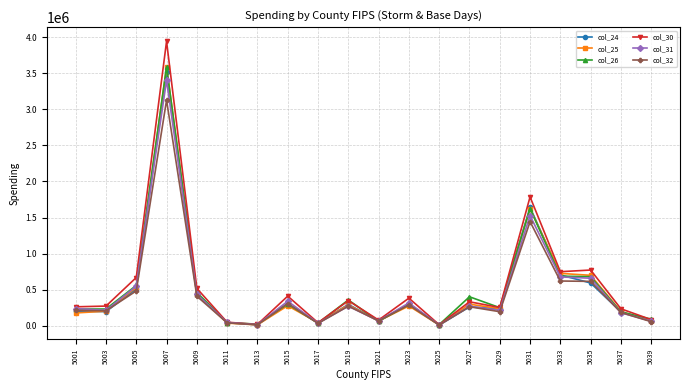

At how many categories does at least one series exceed 3926905?

1